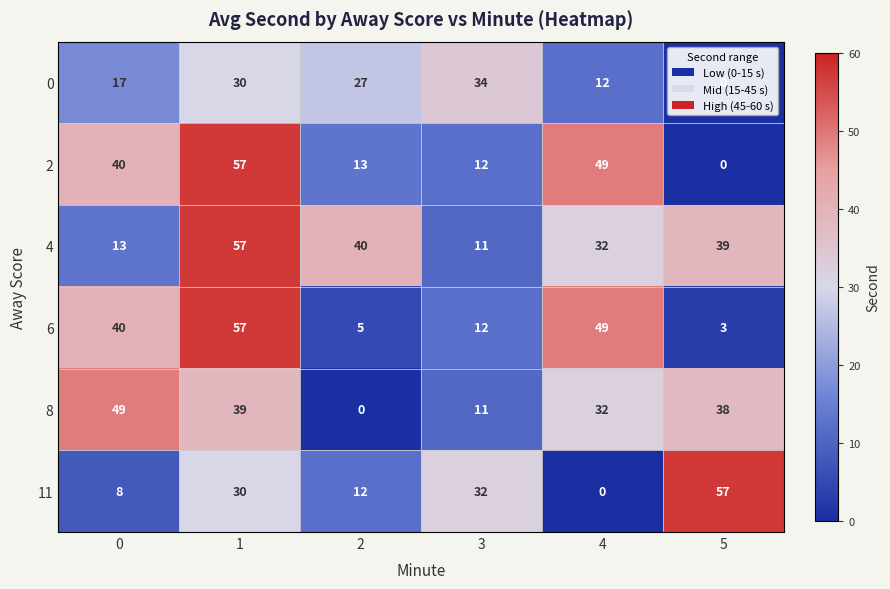

What is the maximum value for 2?

57